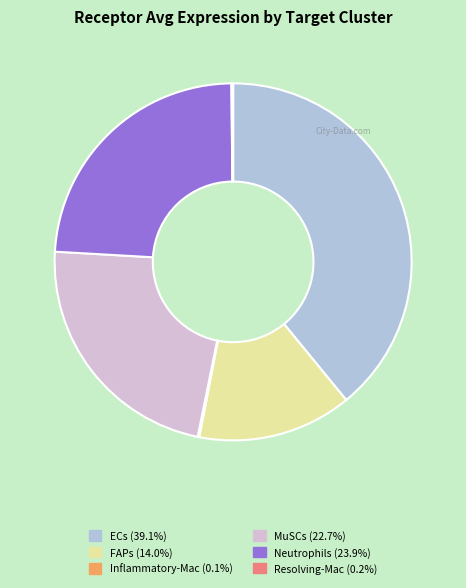

Does ECs represent more than half of the total?

No